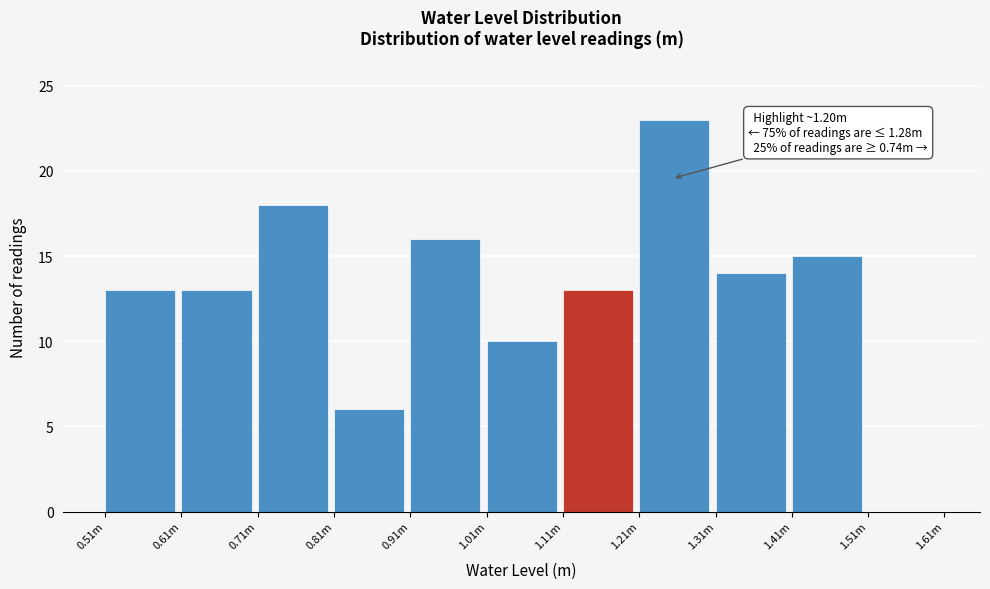

Reading left to right, transcribe all the data shown in this chart.

0.51m=13	0.61m=13	0.71m=18	0.81m=6	0.91m=16	1.01m=10	1.11m=13	1.21m=23	1.31m=14	1.41m=15	1.51m=0